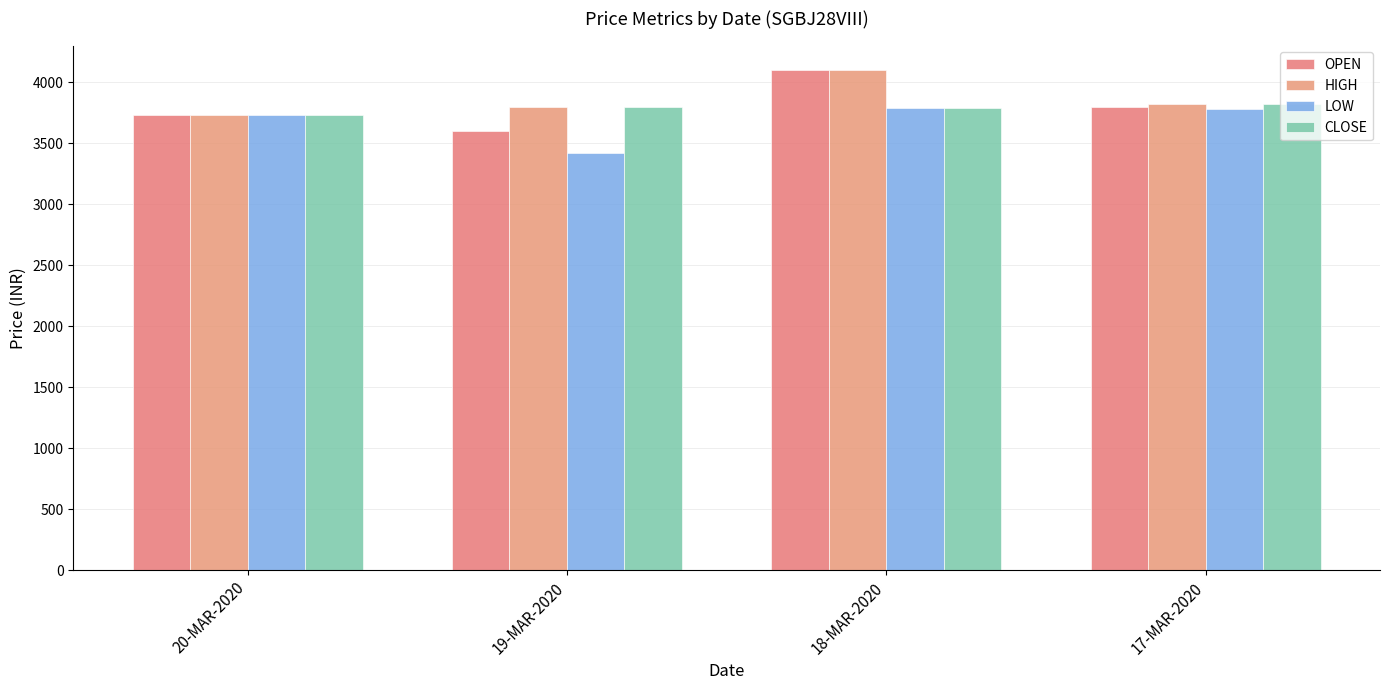

What position from the left is 17-MAR-2020?

4